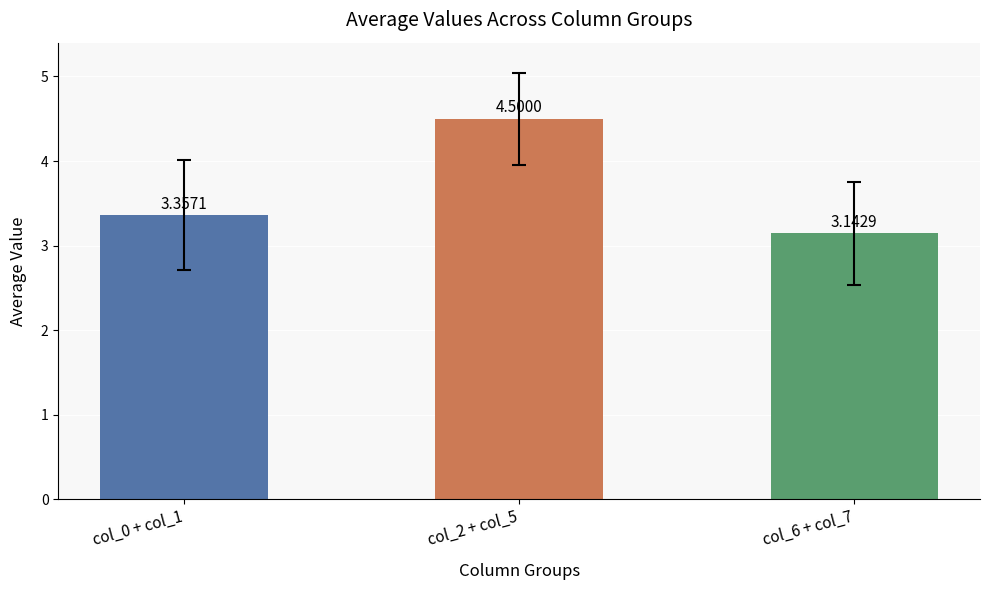

What is the sum of all values?

11.0